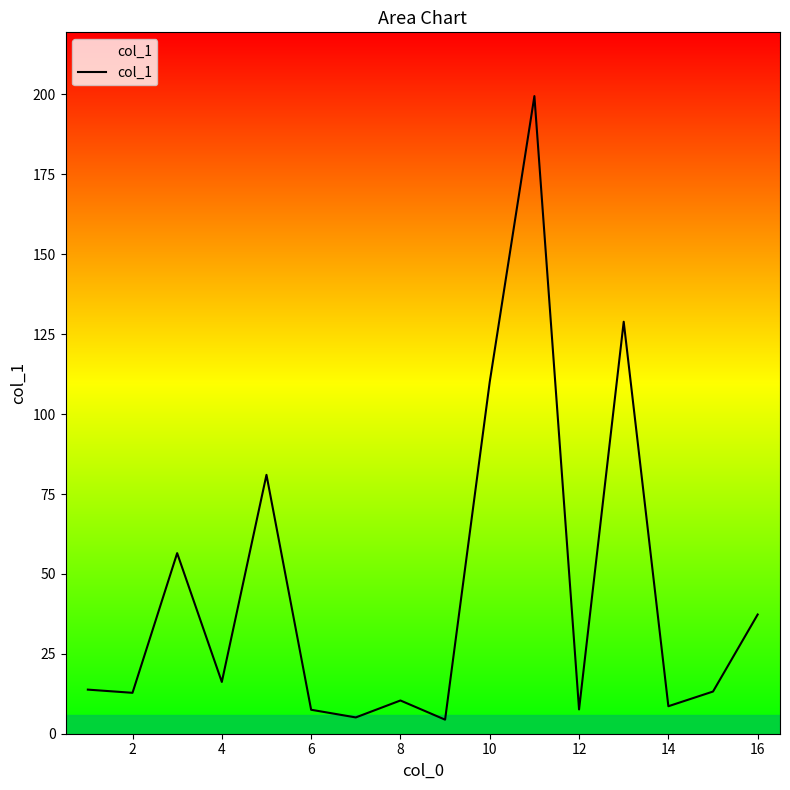

What is the minimum value shown in the chart?

4.4